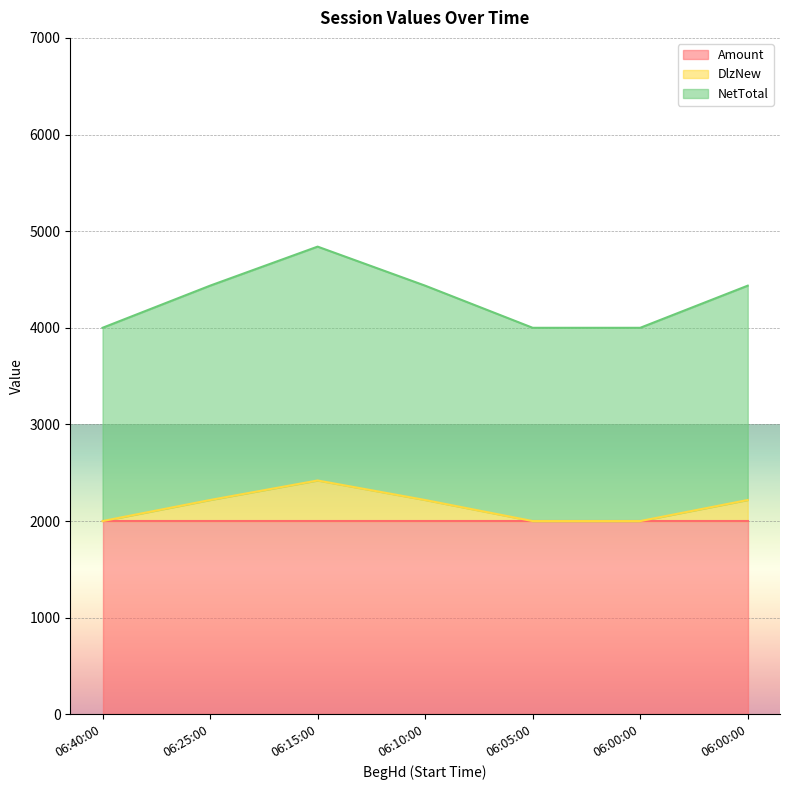

At which label does DlzNew reach its peak?

06:15:00